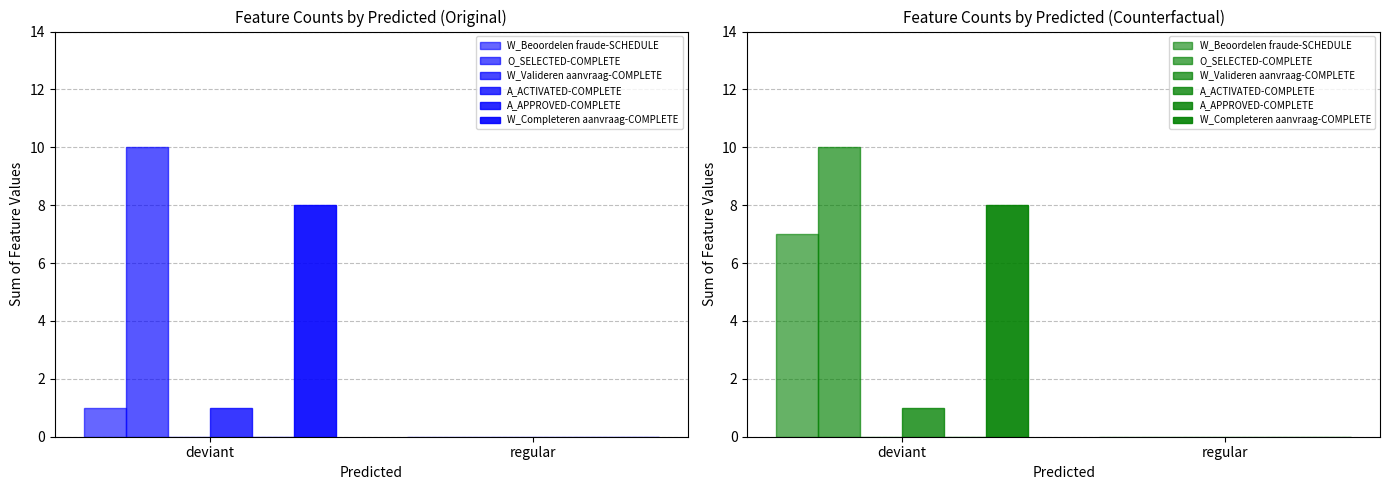

What is the sum of all W_Beoordelen fraude-SCHEDULE values?

7